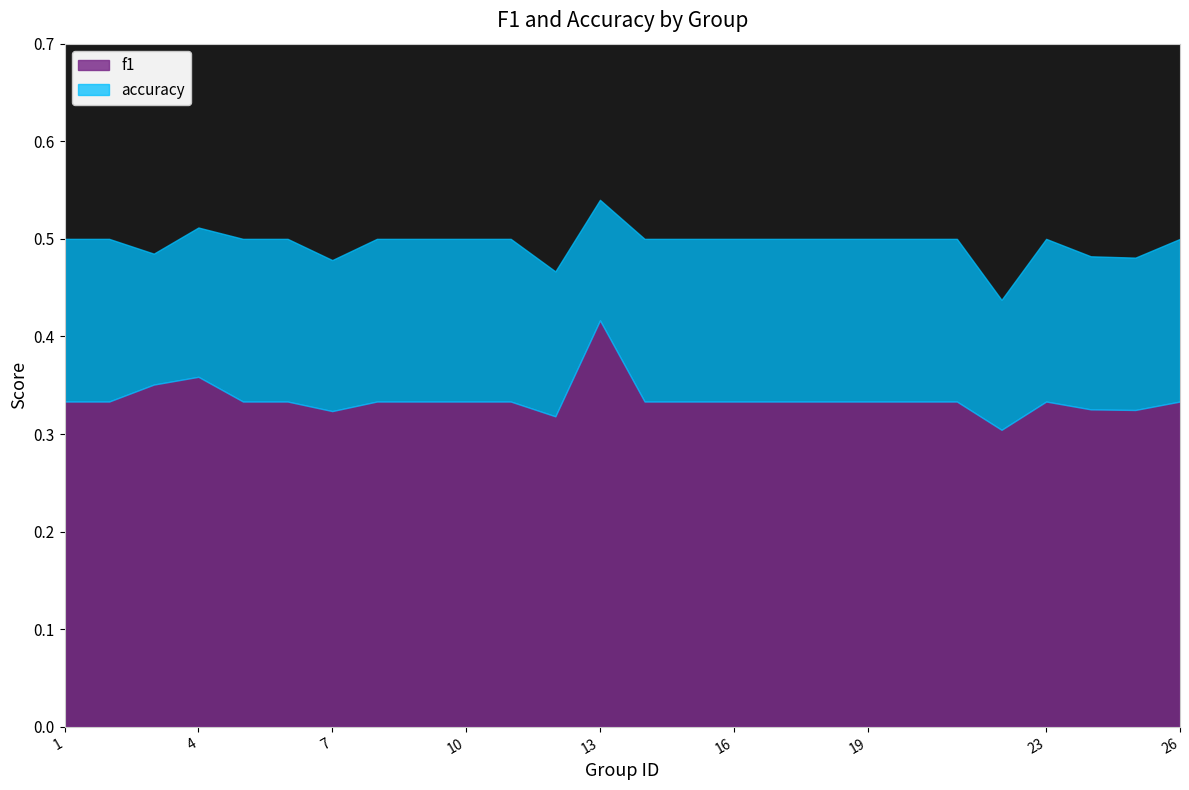

What is the sum of all f1 values?

8.4